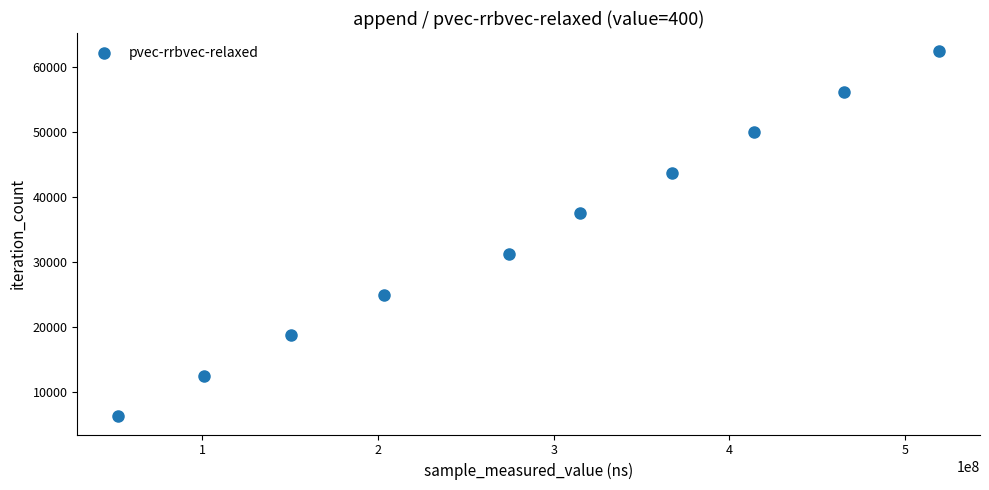

What is the range of X values (max minus min)?

467034209